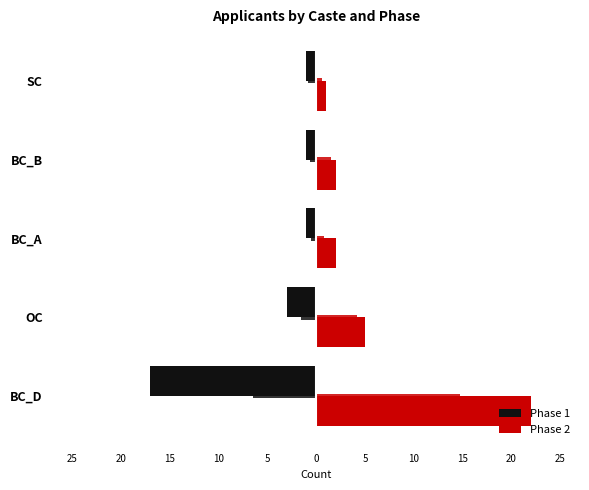

What is the difference between the highest and lowest values at 5?

2